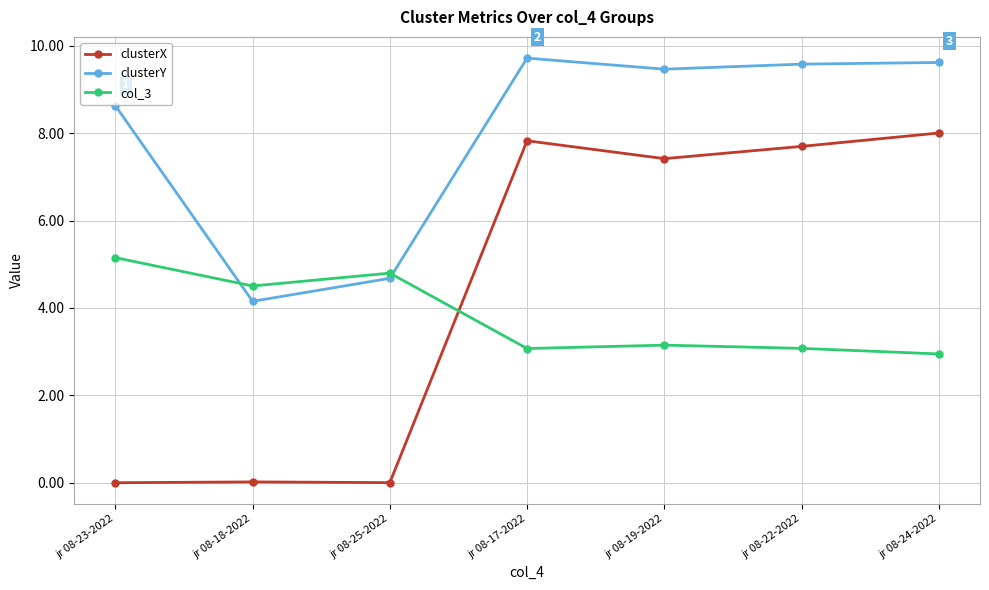

True or false: col_3 has a value of 2.8 at jr 08-18-2022.

False